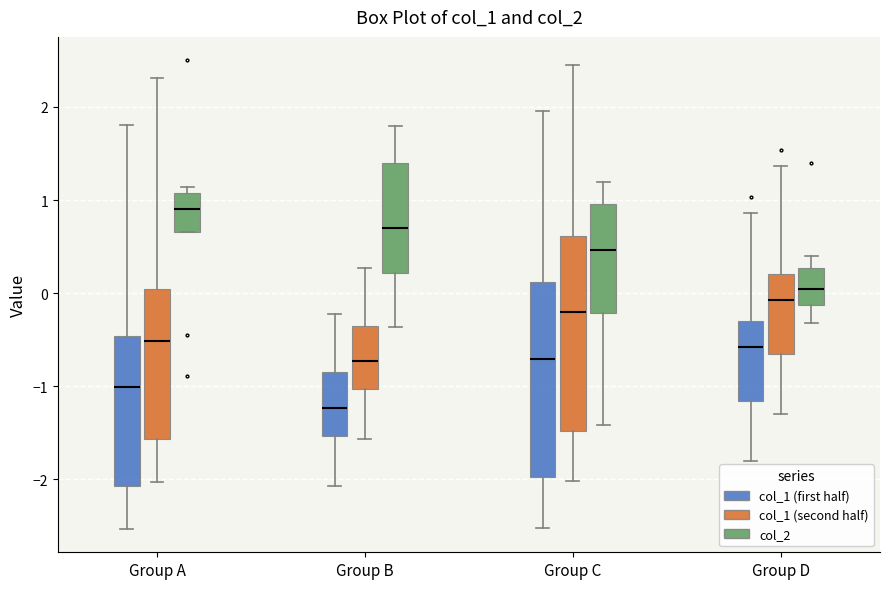

Where does the median line of the box for Group A (col_1 (first half)) sit on the y-axis? The values are not printed on the chart, so give them approximately, as read against the axis.

-1.0